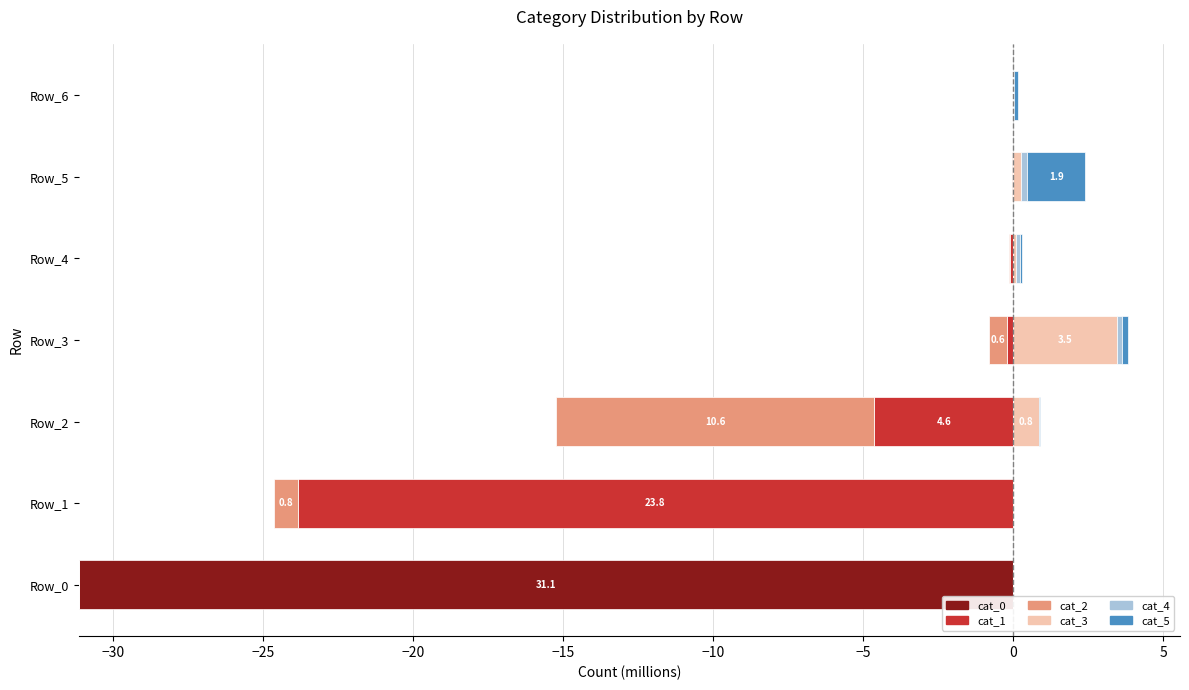

The value of cat_1 at Row_4 is -0.0. True or false?

False